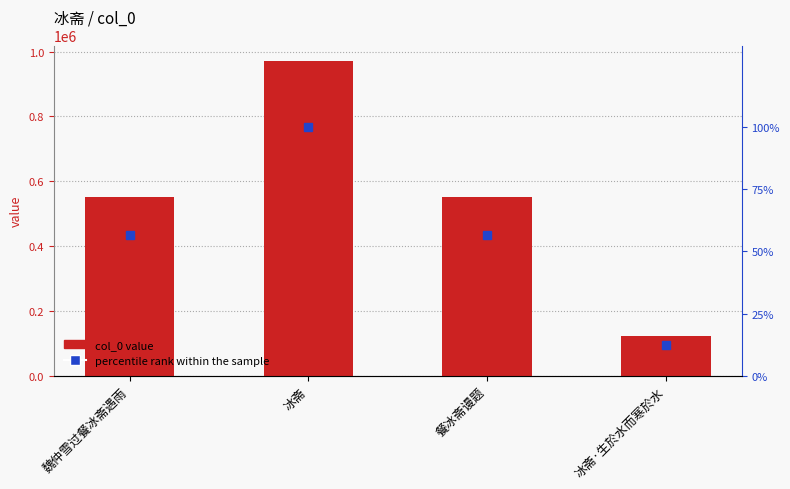

What is the total value across all series at 冰斋·生於水而寒於水?

121558.5